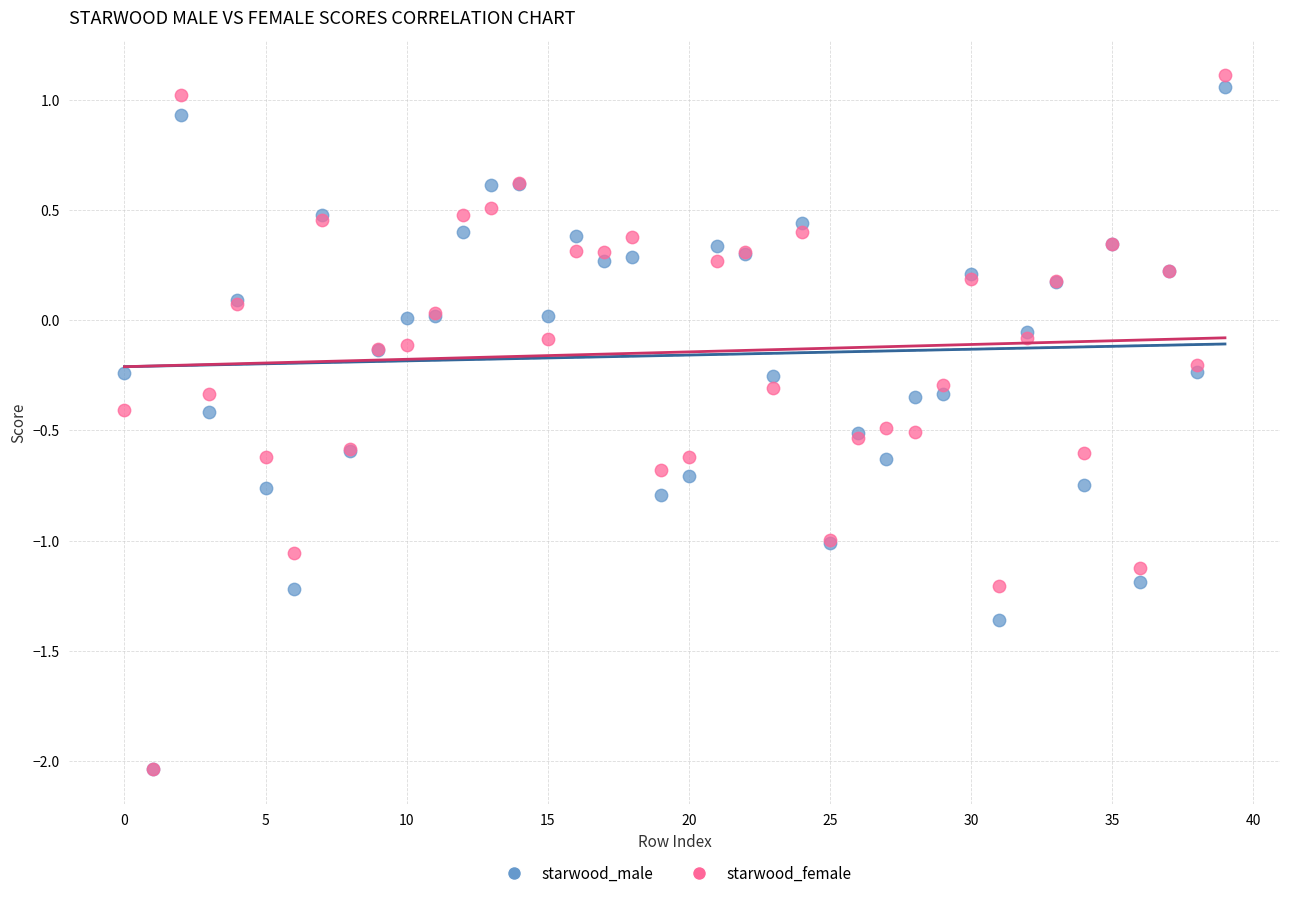

Which series has the widest spread of Y values?

starwood_female